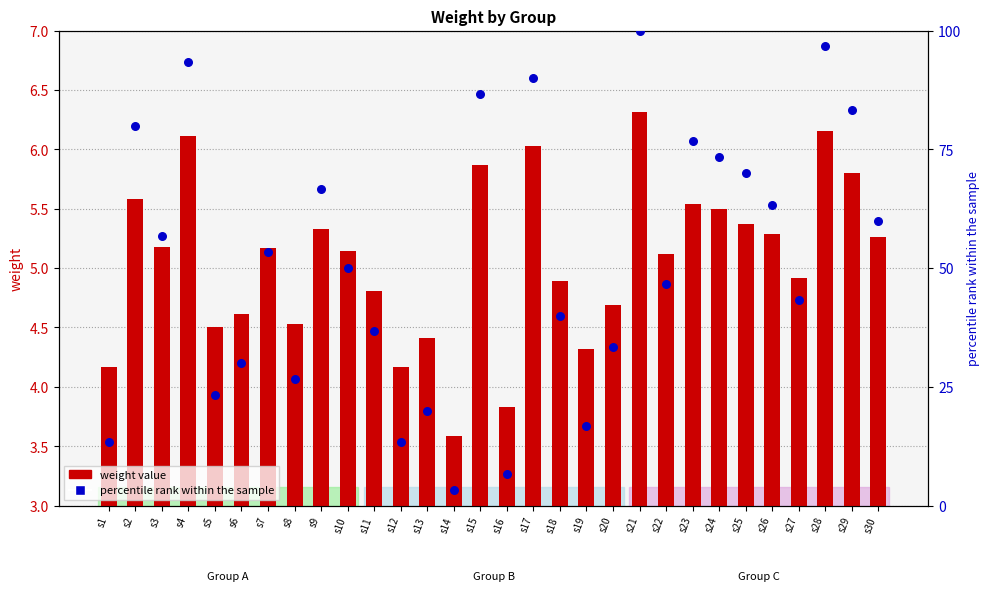

Which series contains the highest Y value?

percentile rank within the sample